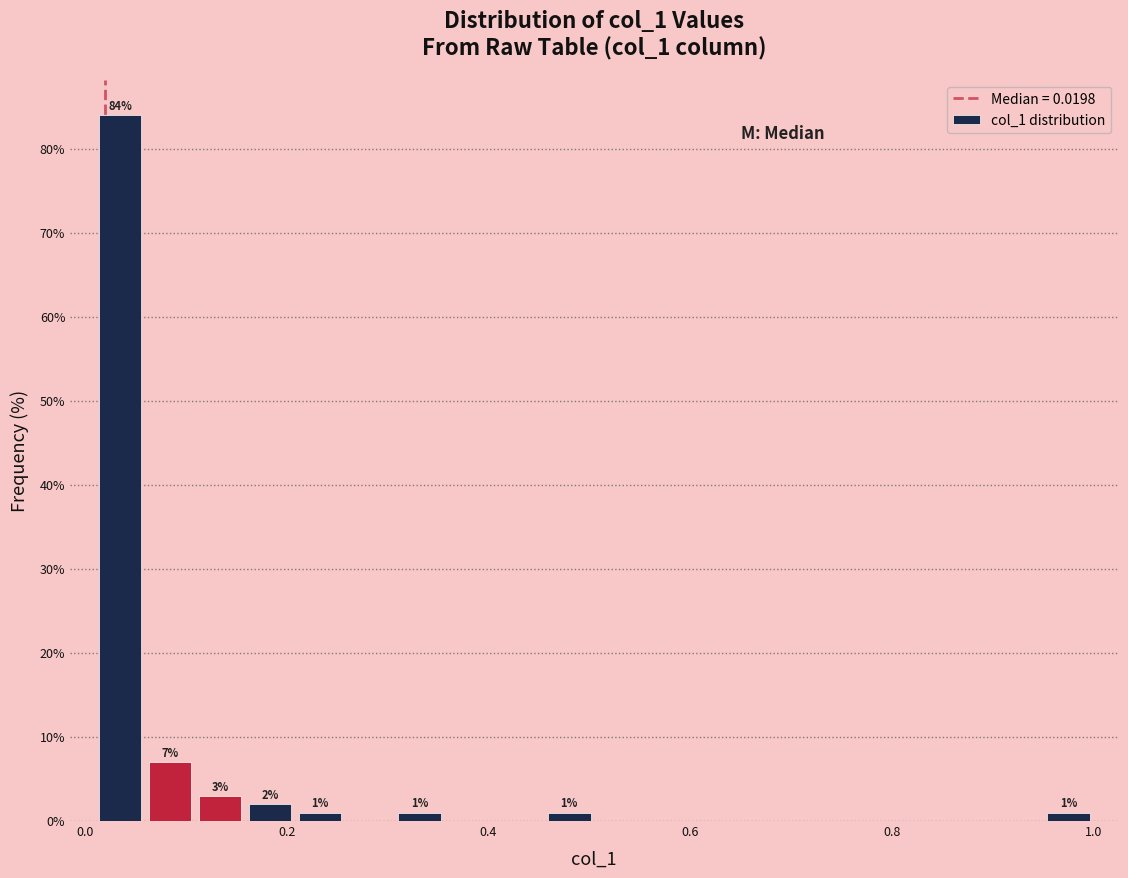

Around what value on the x-axis is the tallest bar? Give the approximate position of its centre, as read against the axis.

0.04